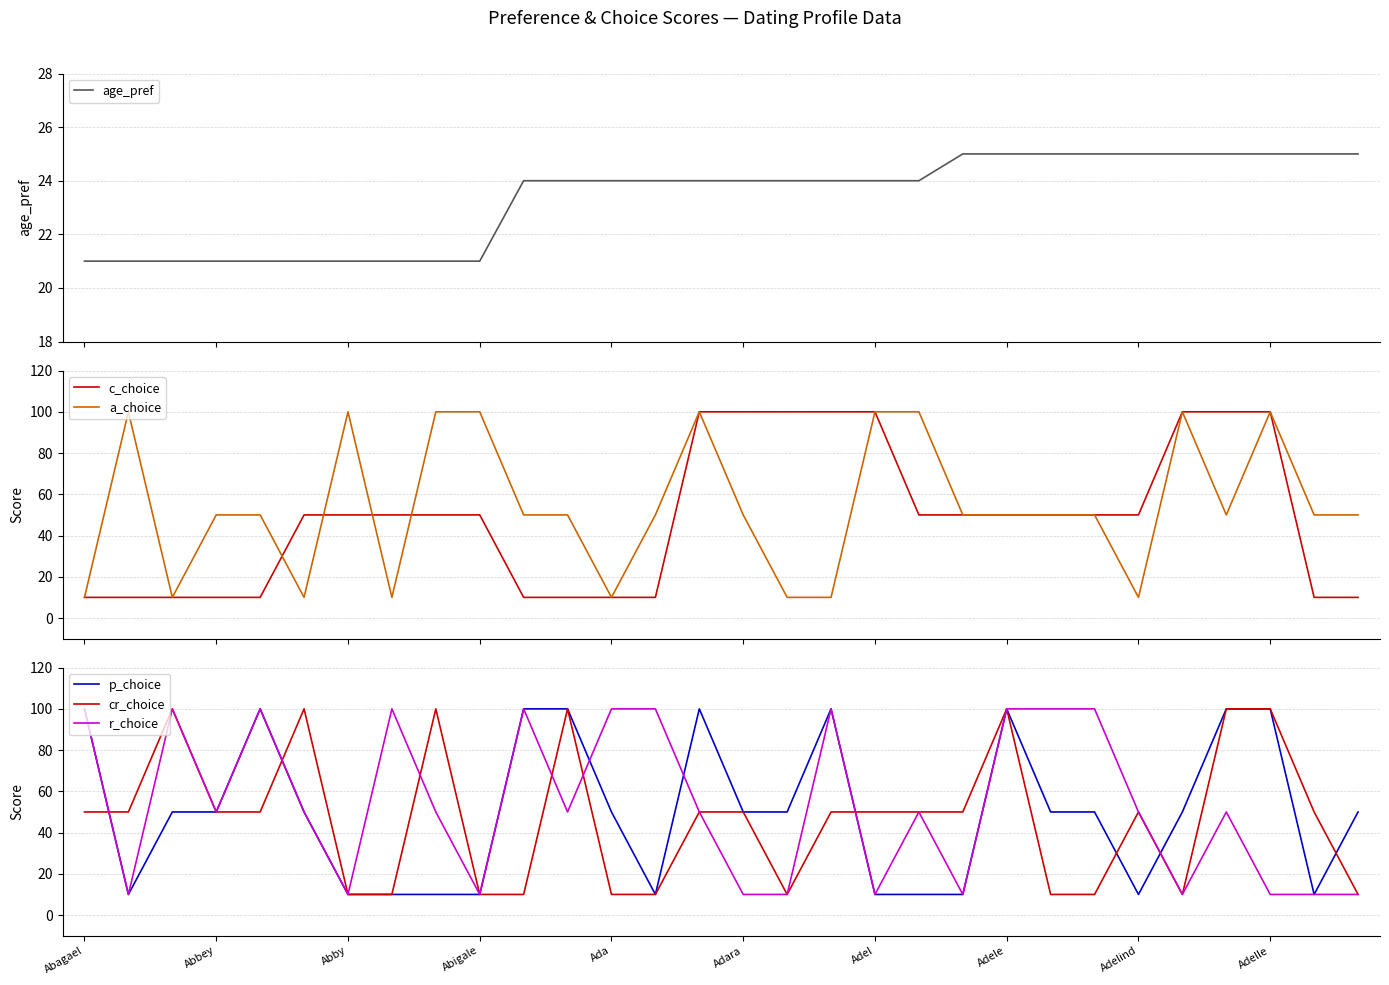

Reading left to right, transcribe all the data shown in this chart.

age_pref: 21	21	21	21	21	21	21	21	21	21	24	24	24	24	24	24	24	24	24	24	25	25	25	25	25	25	25	25	25	25
c_choice: 10	10	10	10	10	50	50	50	50	50	10	10	10	10	100	100	100	100	100	50	50	50	50	50	50	100	100	100	10	10
a_choice: 10	100	10	50	50	10	100	10	100	100	50	50	10	50	100	50	10	10	100	100	50	50	50	50	10	100	50	100	50	50
p_choice: 100	10	50	50	100	50	10	10	10	10	100	100	50	10	100	50	50	100	10	10	10	100	50	50	10	50	100	100	10	50
cr_choice: 50	50	100	50	50	100	10	10	100	10	10	100	10	10	50	50	10	50	50	50	50	100	10	10	50	10	100	100	50	10
r_choice: 100	10	100	50	100	50	10	100	50	10	100	50	100	100	50	10	10	100	10	50	10	100	100	100	50	10	50	10	10	10